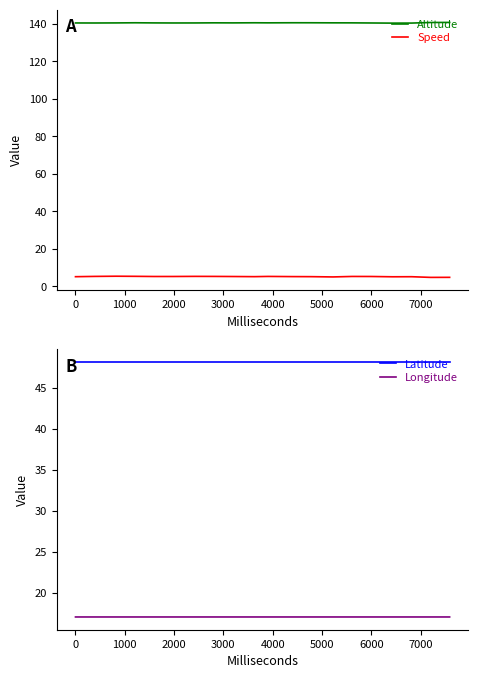

In Altitude, how many points are higher than both neighbors (excluding endpoints)?

4